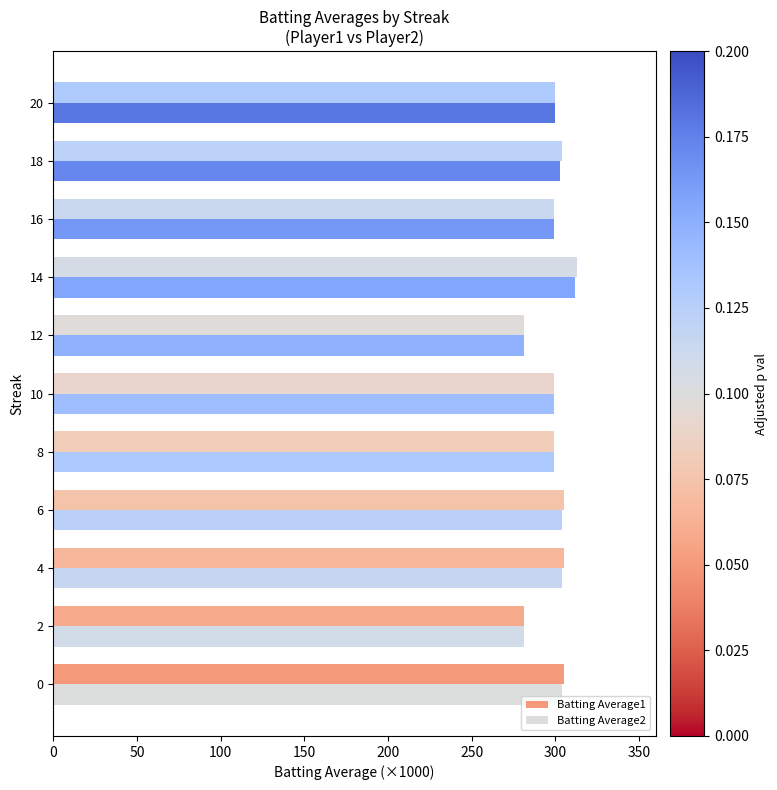

Which series has the largest range (max minus min)?

Batting Average1